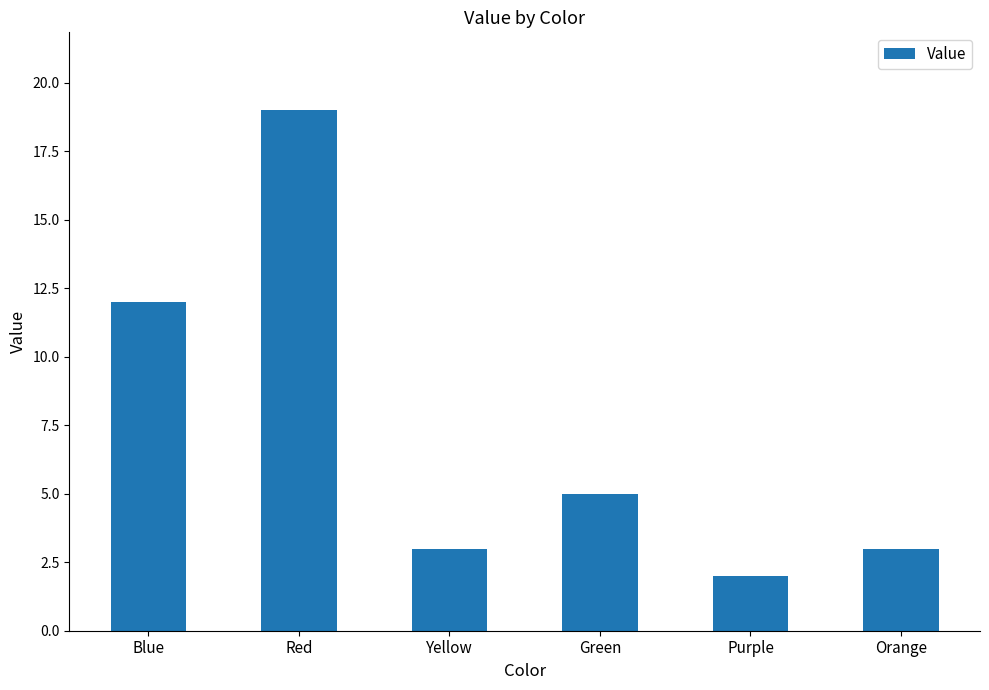

What is the ratio of the value at Yellow to the value at Orange?

1.0